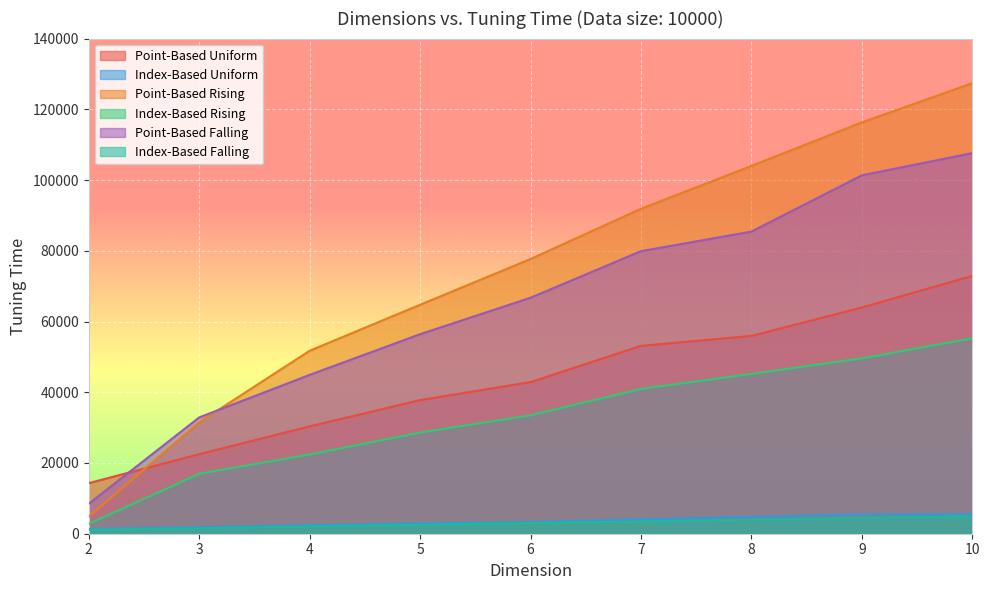

At which label does Index-Based Uniform reach its minimum?

2